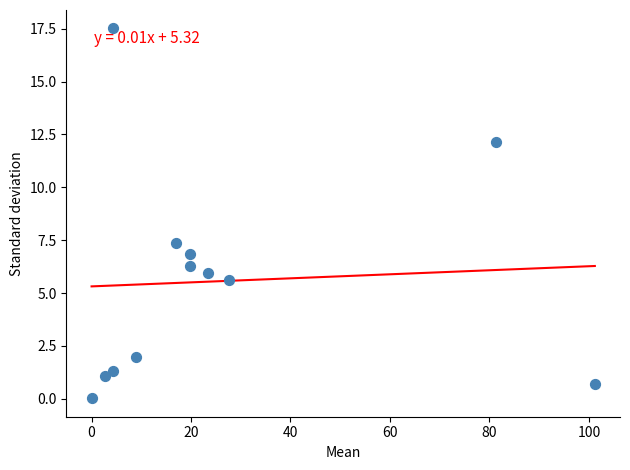

What Y value in the scatter plot is closest to 8?

7.4